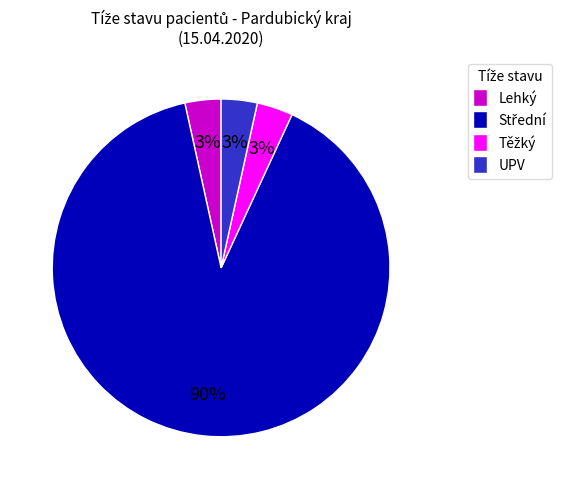

Does UPV account for over 50% of the chart?

No